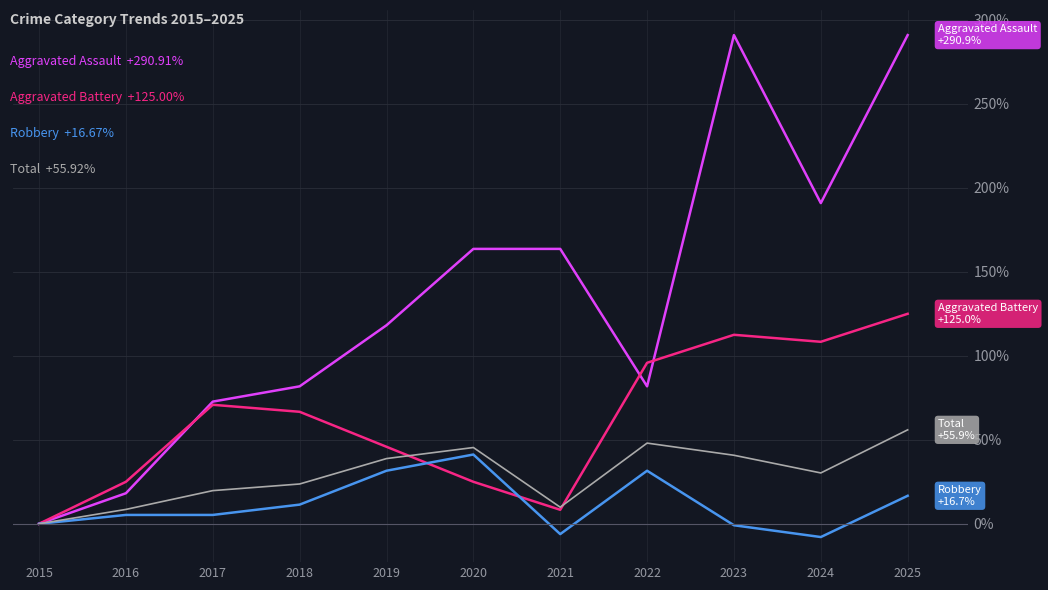

At which category is the sum across all series the highest?

2025